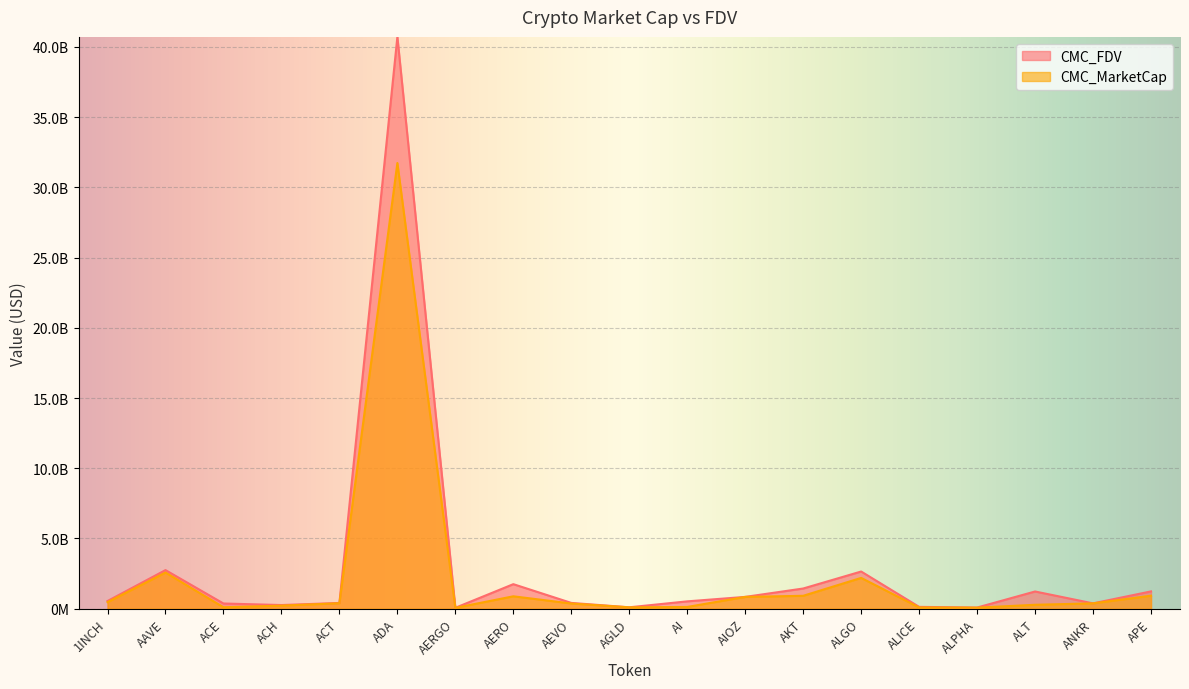

How many lines are shown in the chart?

2